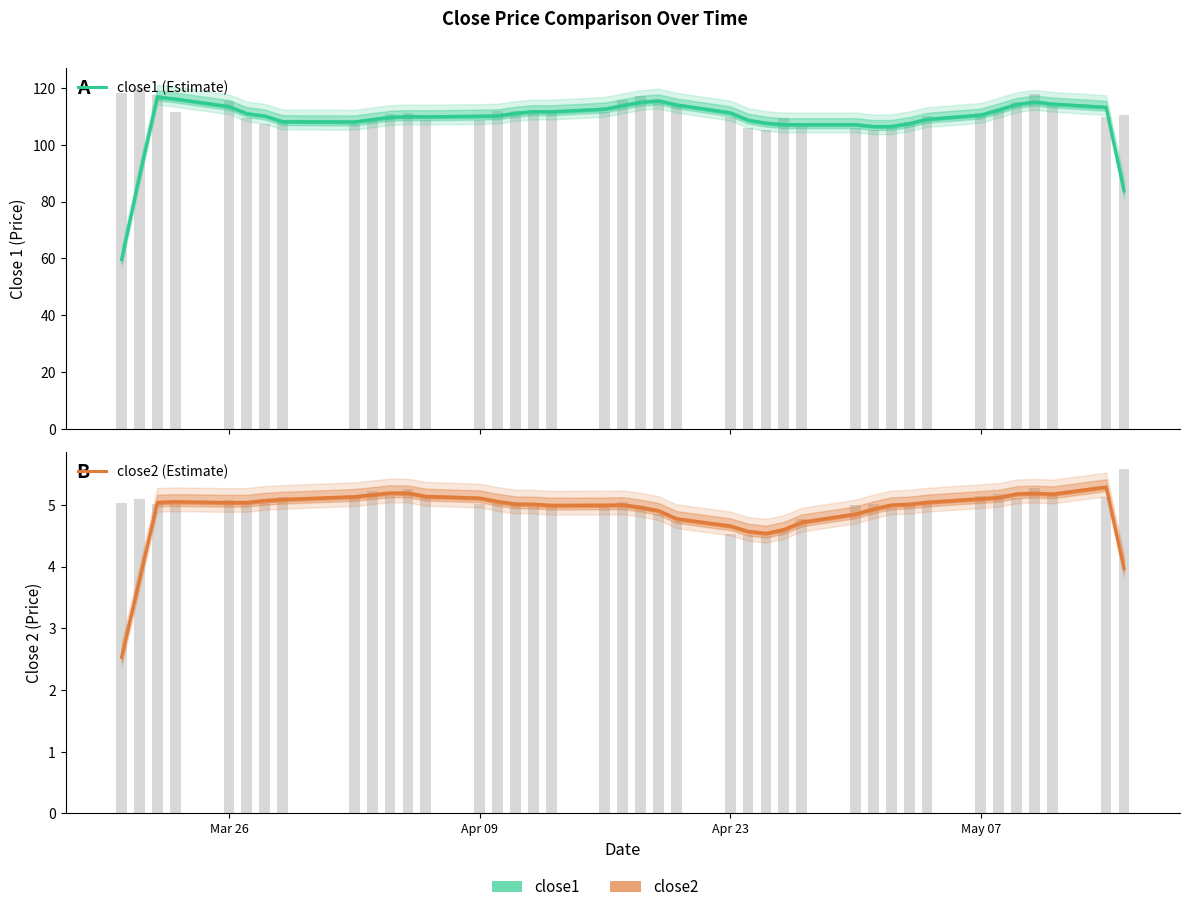

Rank the series by their average value, from lowest to highest.

close2 (Estimate), close1 (Estimate)